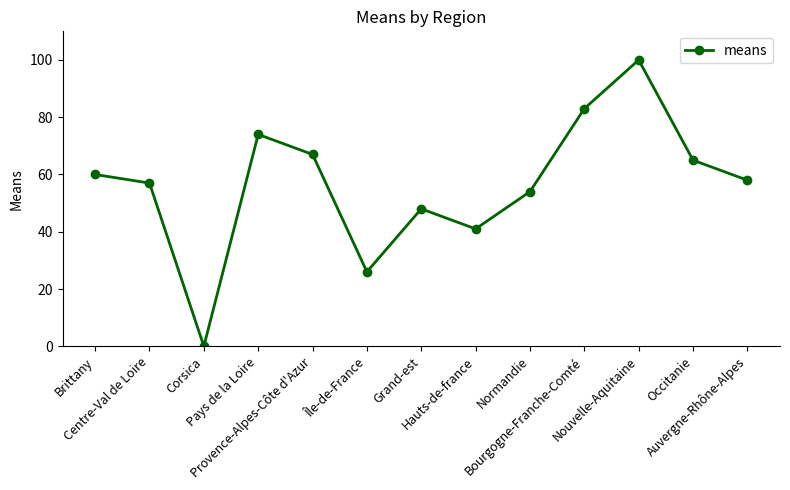

Reading right to left, list all the values displayed in this chart.

Auvergne-Rhône-Alpes=58	Occitanie=65	Nouvelle-Aquitaine=100	Bourgogne-Franche-Comté=83	Normandie=54	Hauts-de-france=41	Grand-est=48	Île-de-France=26	Provence-Alpes-Côte d'Azur=67	Pays de la Loire=74	Corsica=0	Centre-Val de Loire=57	Brittany=60